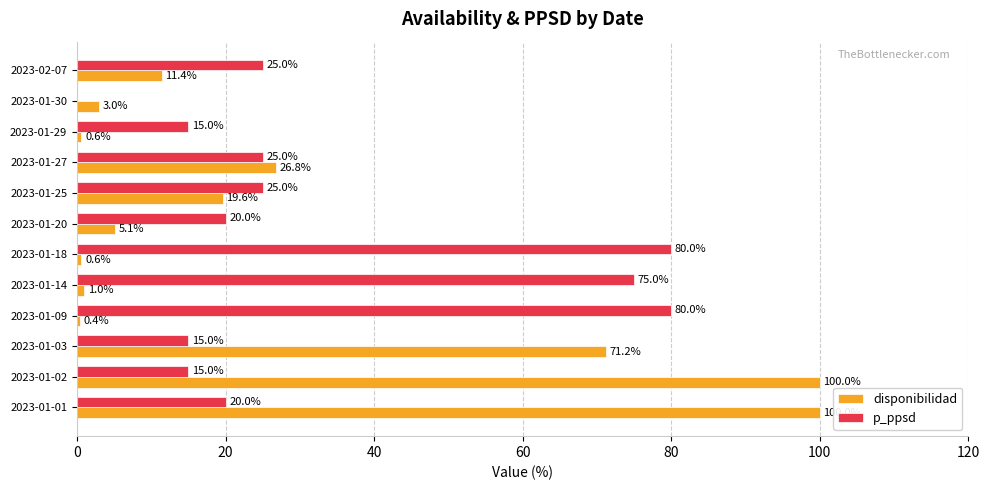

Which series has the largest total across all categories?

p_ppsd